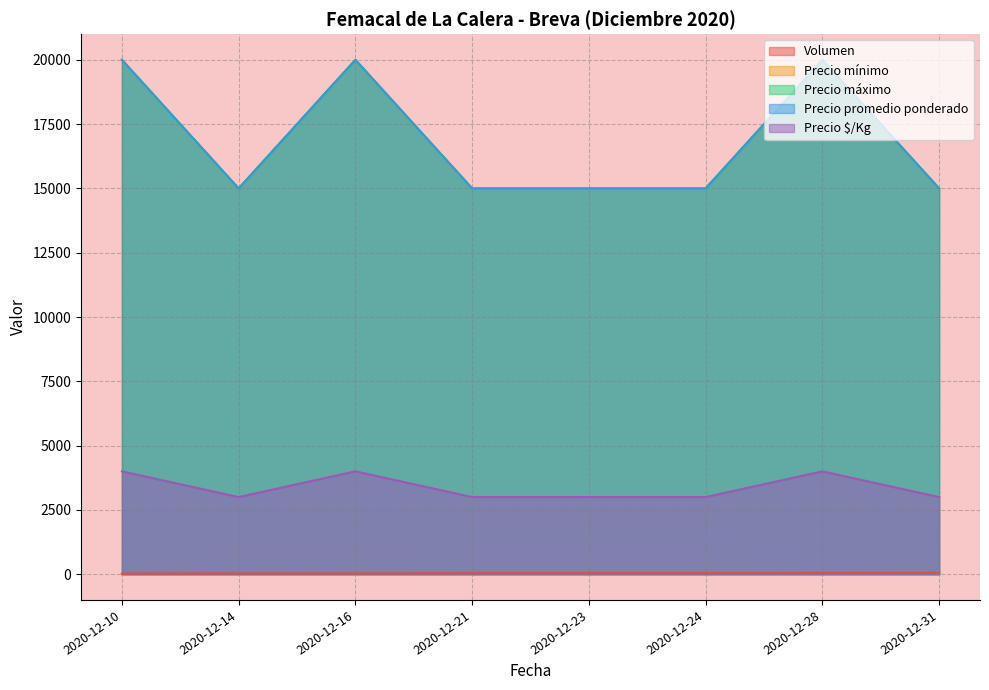

Which has a higher value, 2020-12-23 or 2020-12-24?

2020-12-23